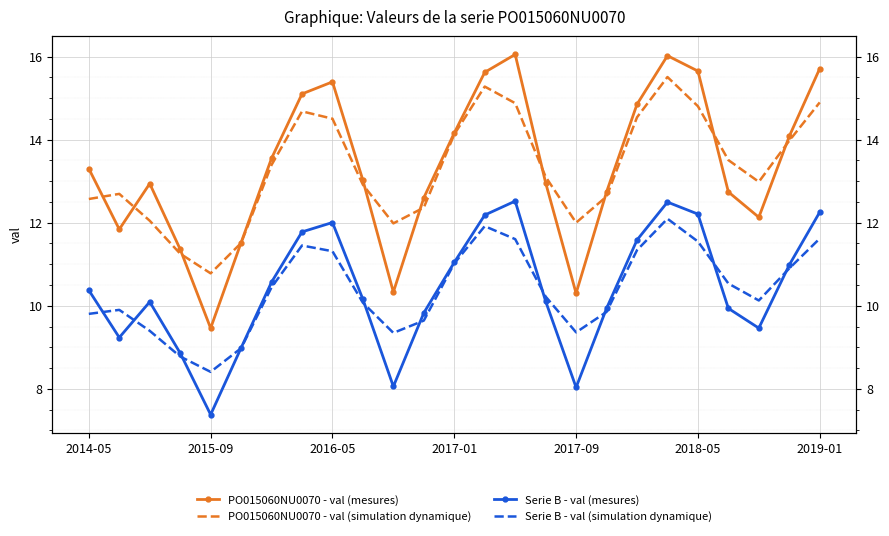

How many data points in Serie B - val (mesures) are less than 10?

10